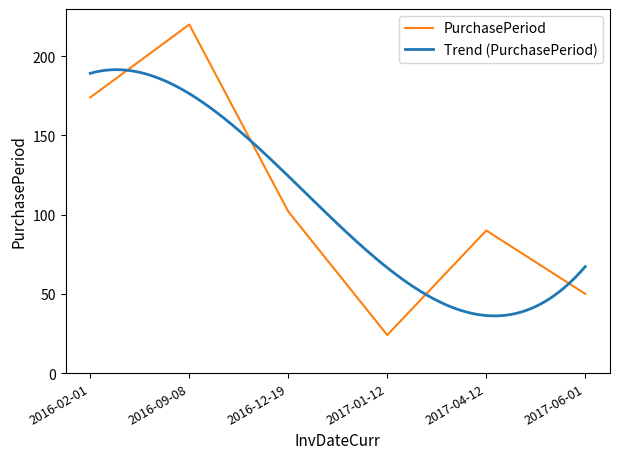

How many data points are above 102?

2